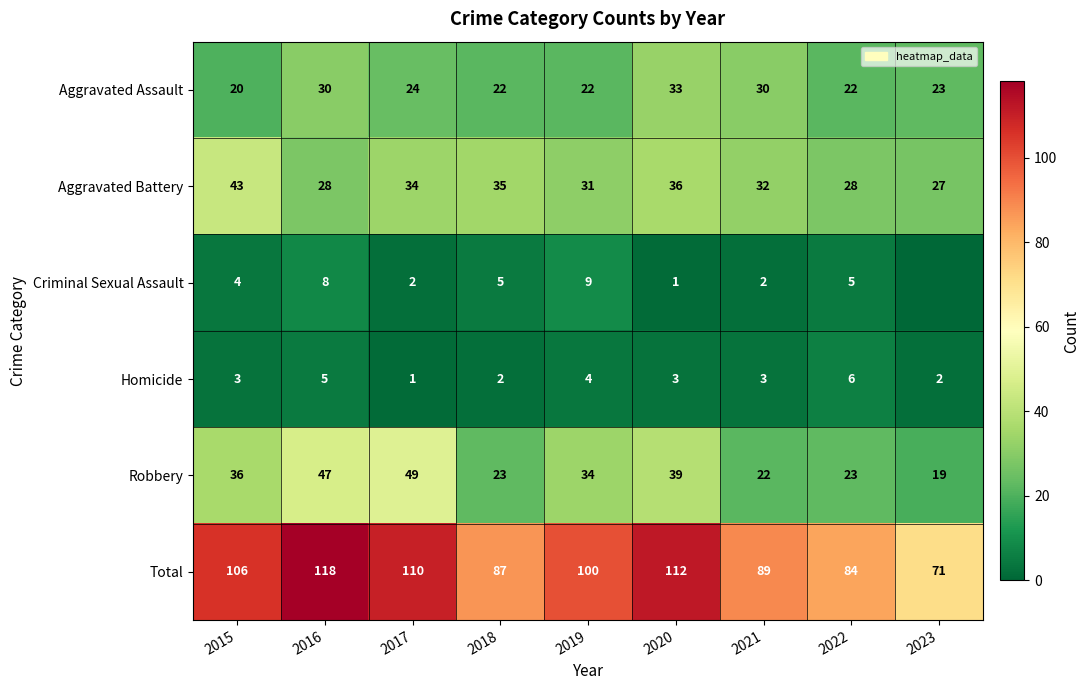

The Aggravated Battery series shows 44 at 2016. True or false?

False